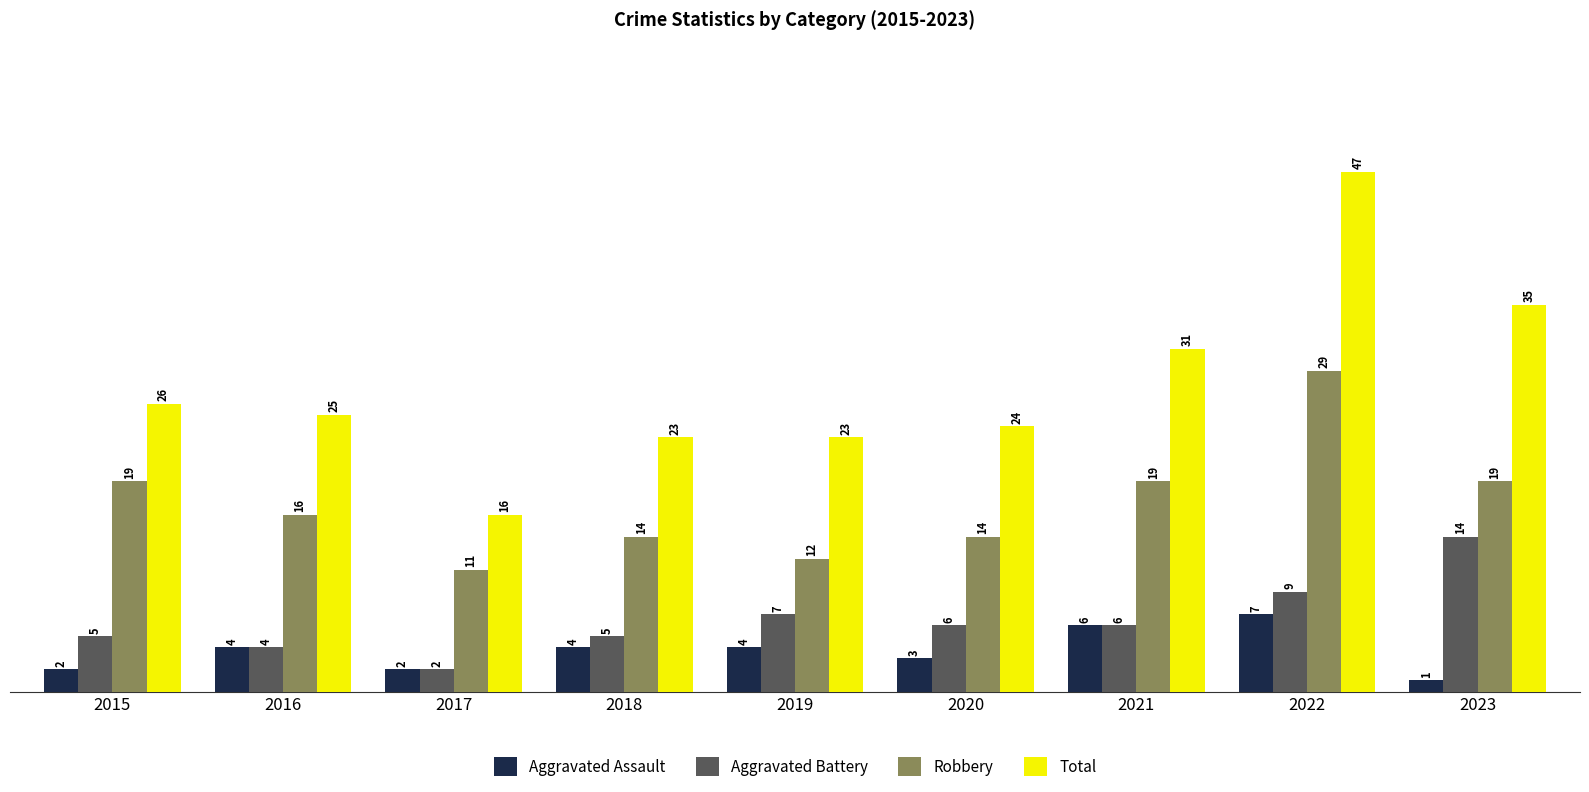

What is the sum of the Total values at 2019 and 2020?

47